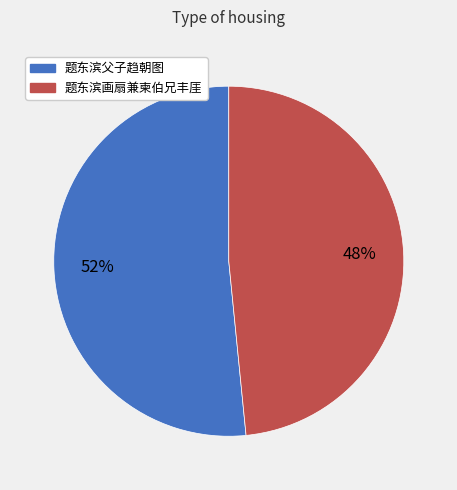

What is the ratio of the value at 题东滨画扇兼柬伯兄丰厓 to the value at 题东滨父子趋朝图?

0.9